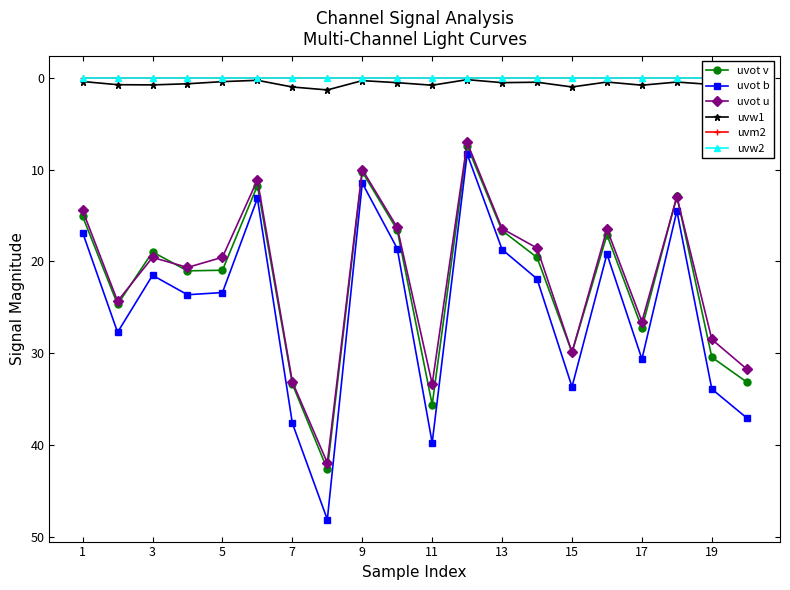

Reading left to right, list all the values displayed in this chart.

uvot v: 15.1	24.7	19.0	21.0	21.0	11.7	33.4	42.7	10.2	16.6	35.6	7.4	16.6	19.6	29.9	17.1	27.3	12.9	30.4	33.2
uvot b: 16.8	27.7	21.5	23.6	23.4	13.1	37.6	48.1	11.5	18.6	39.8	8.3	18.7	21.9	33.7	19.2	30.6	14.5	33.9	37.1
uvot u: 14.4	24.3	19.6	20.7	19.5	11.1	33.1	42.0	10.0	16.3	33.4	7.0	16.4	18.5	29.9	16.5	26.6	13.0	28.5	31.7
uvw1: 0.4	0.7	0.8	0.6	0.4	0.3	1.0	1.3	0.3	0.5	0.8	0.2	0.5	0.5	1.0	0.4	0.8	0.4	0.7	0.8
uvm2: 0.0	0.0	0.0	0.0	0.0	0.0	0.0	0.0	0.0	0.0	0.0	0.0	0.0	0.0	0.0	0.0	0.0	0.0	0.0	0.0
uvw2: 0.0	0.0	0.0	0.0	0.0	0.0	0.0	0.0	0.0	0.0	0.0	0.0	0.0	0.0	0.0	0.0	0.0	0.0	0.0	0.0